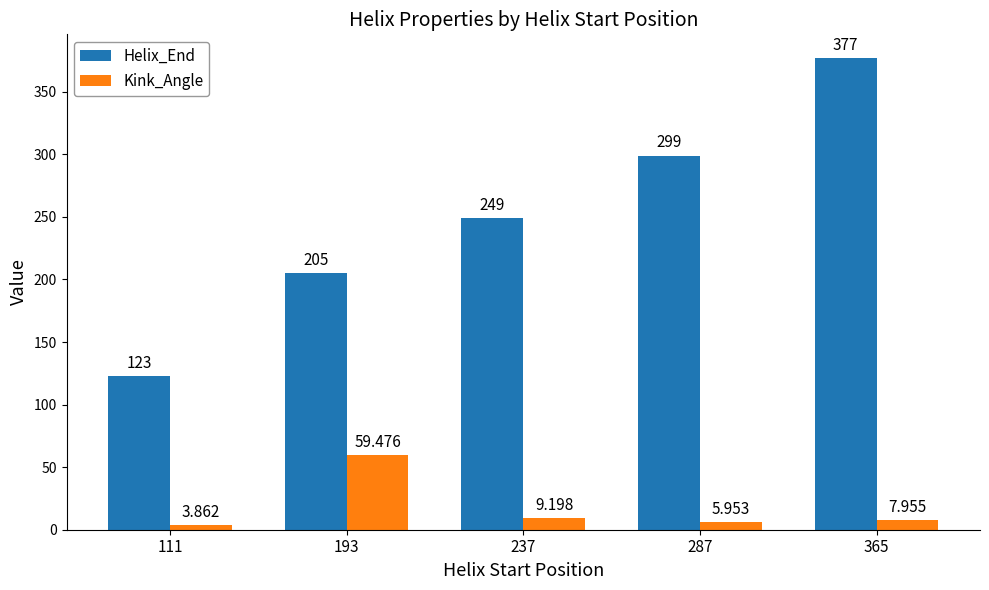

Rank the series at 237 from highest to lowest value.

Helix_End, Kink_Angle